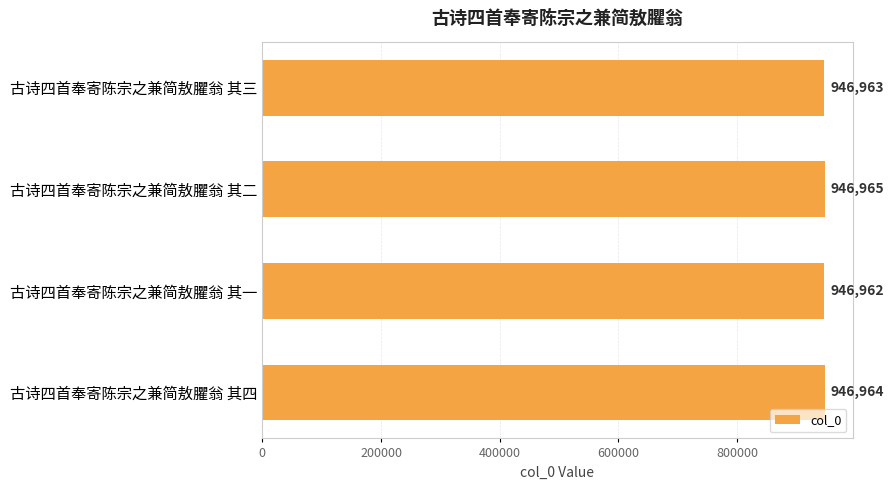

Read the value at 古诗四首奉寄陈宗之兼简敖臞翁 其四.

946964